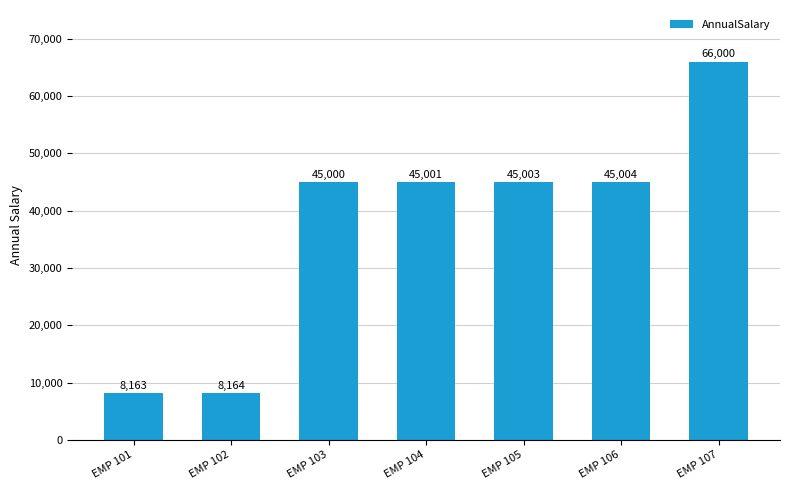

What is the average value?

37476.5